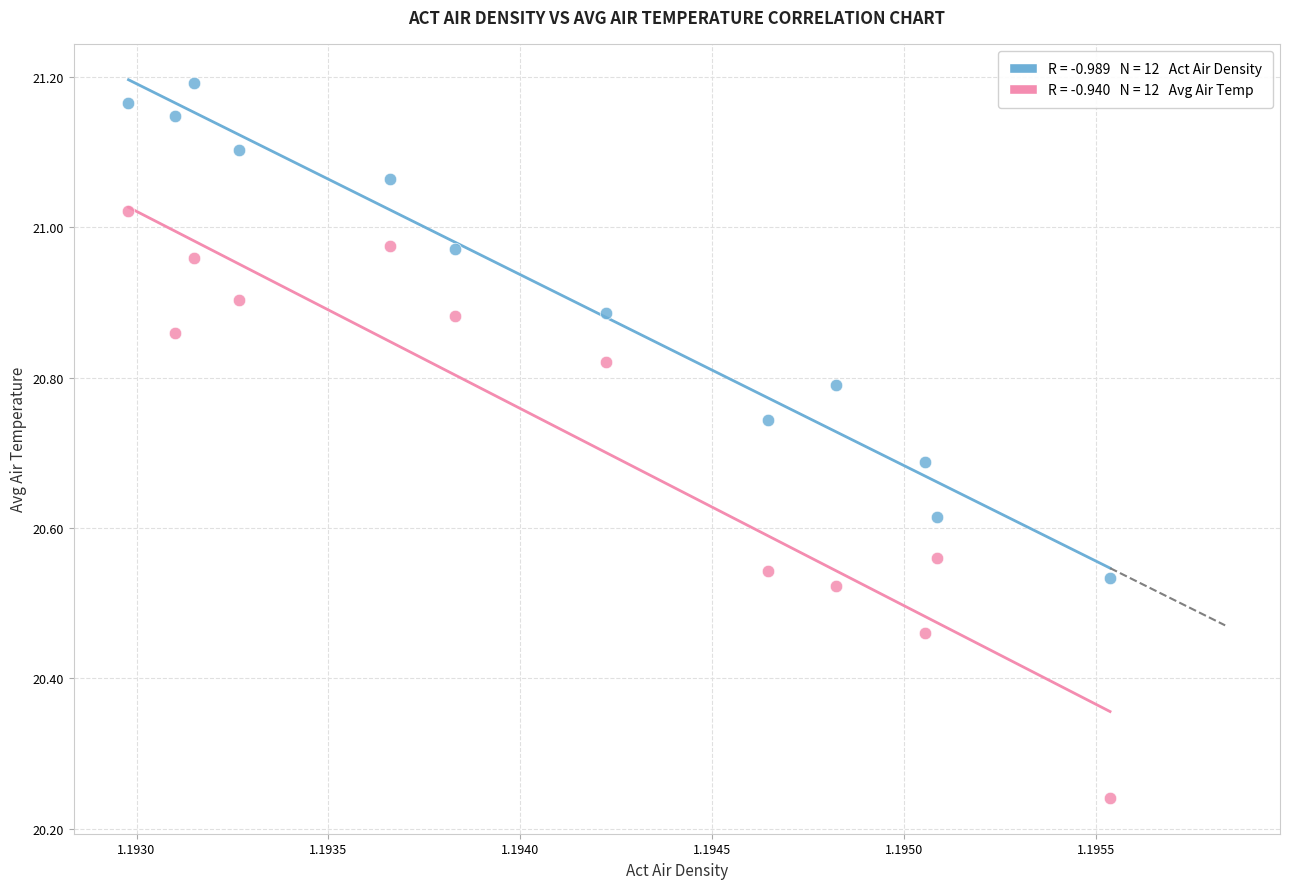

Across all data points, what is the range of Y values (max minus min)?

1.0